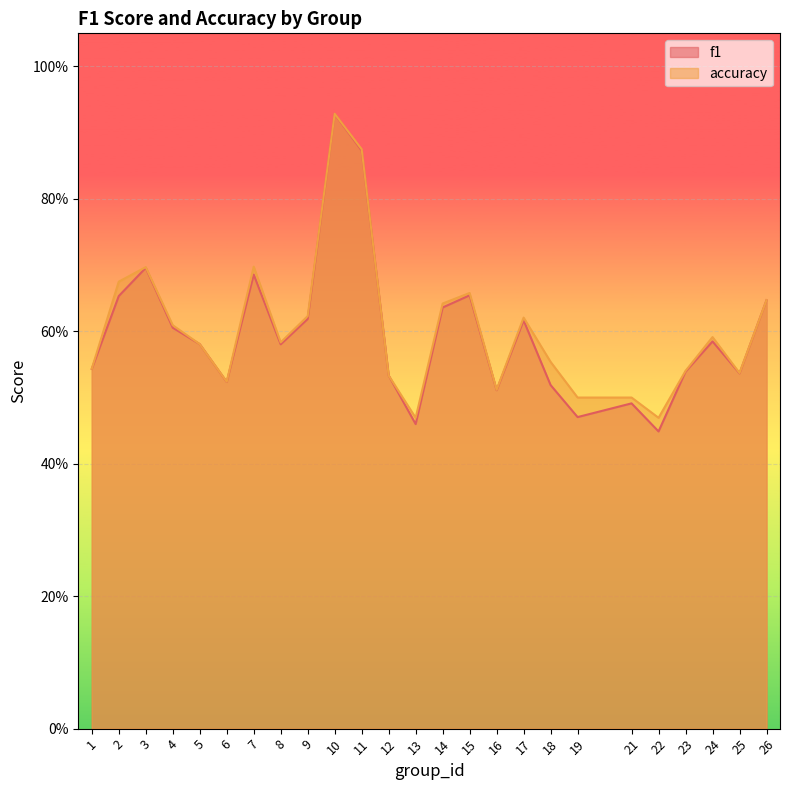

True or false: accuracy has a value of 0.2 at 13.

False